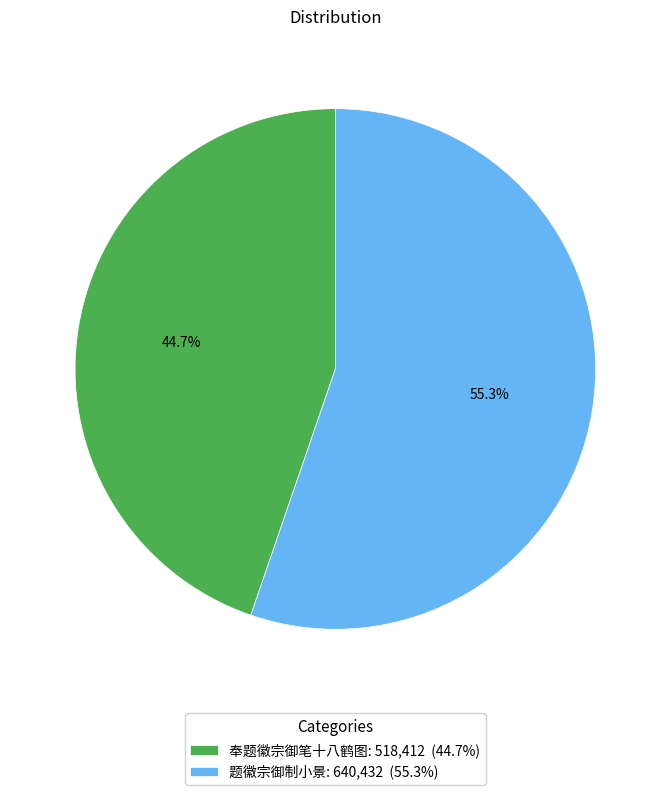

What is the largest slice in the pie chart?

题徽宗御制小景